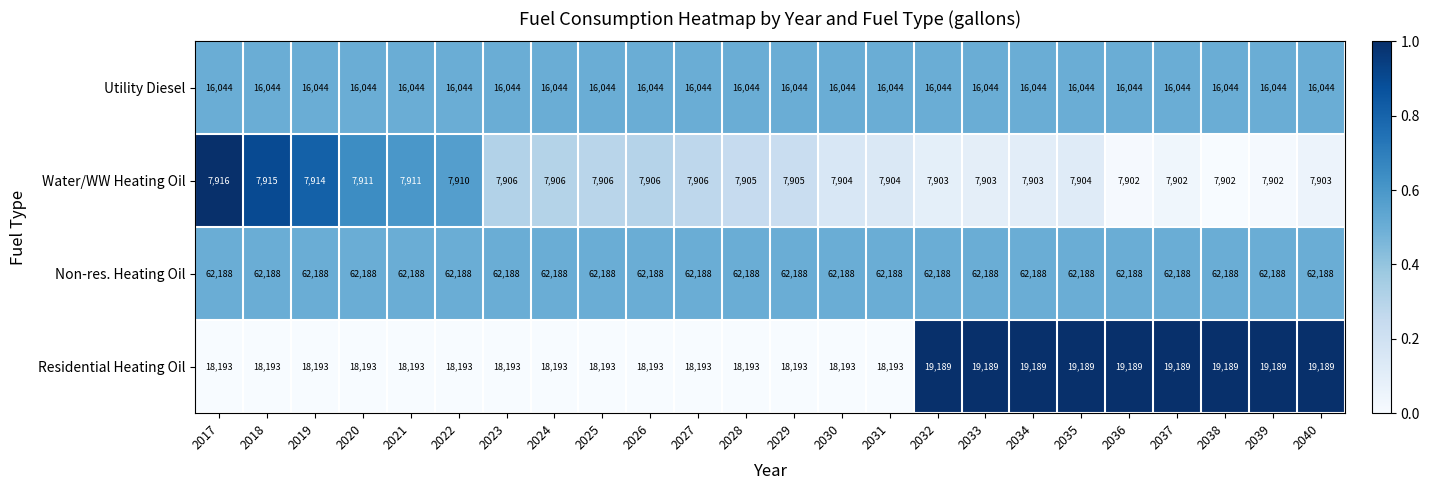

What is the total value across all series at 2021?

104336